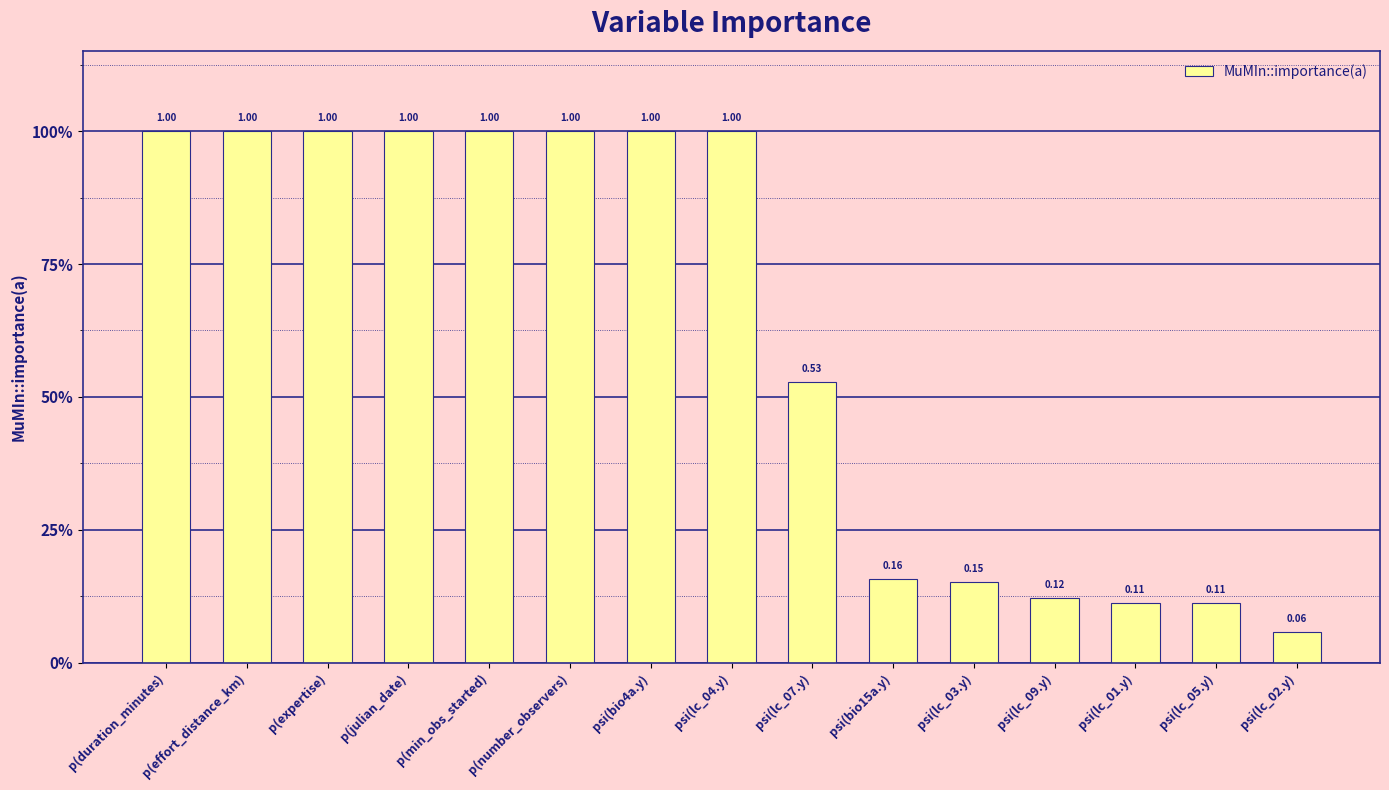

What is the sum of all values?

9.2